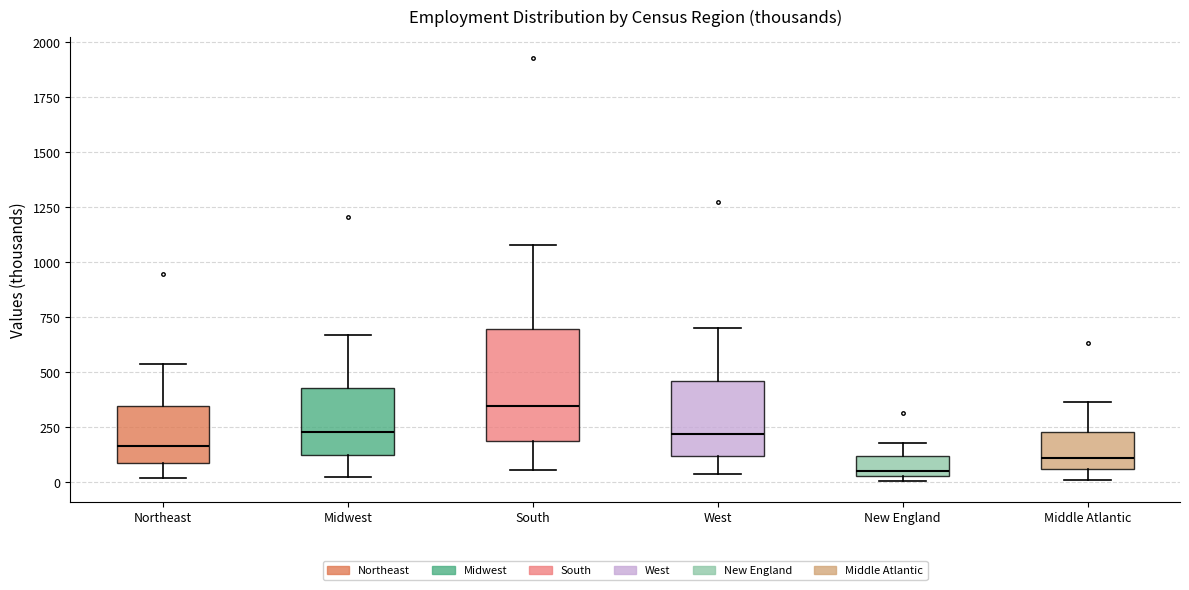

Where is the upper edge of the box for Middle Atlantic on the y-axis? The values are not printed on the chart, so give them approximately, as read against the axis.

250